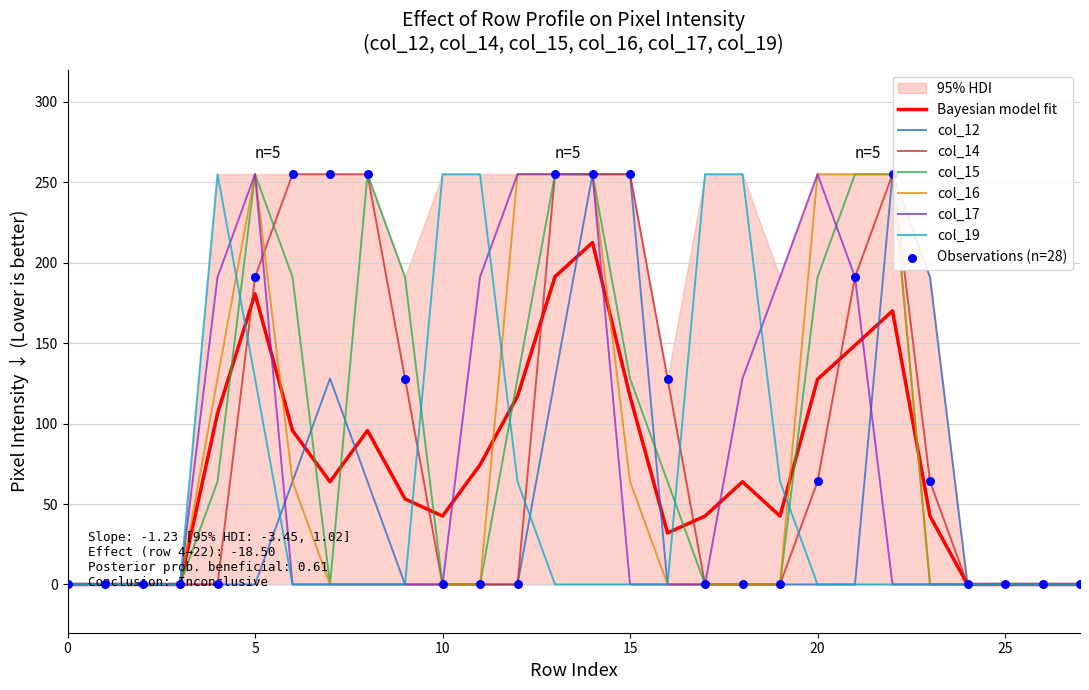

Which series contains the lowest Y value?

col_12